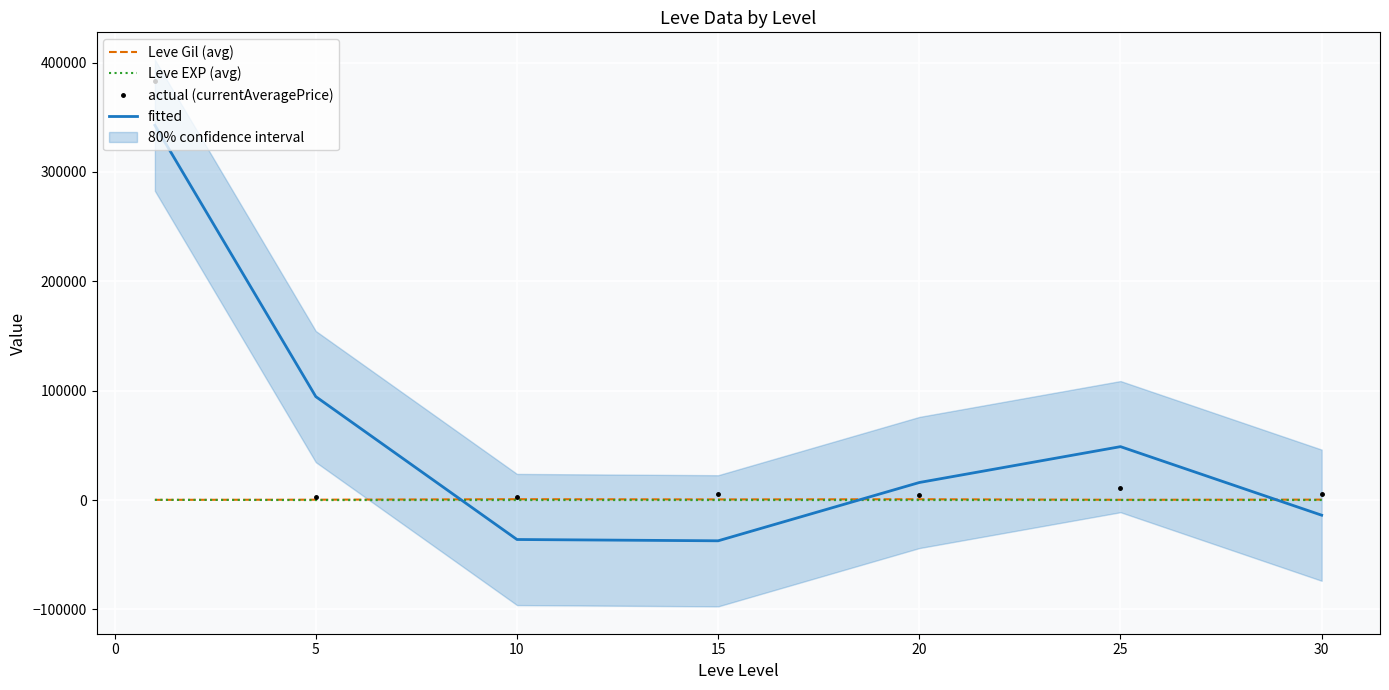

What is the approximate value of Leve EXP (avg) at 25?

38.0